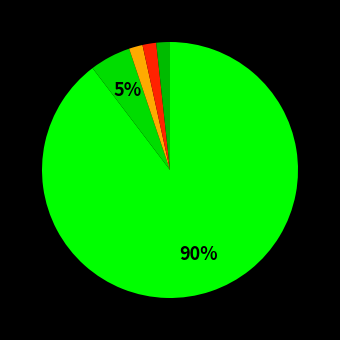

How many slices are in this pie chart?

5